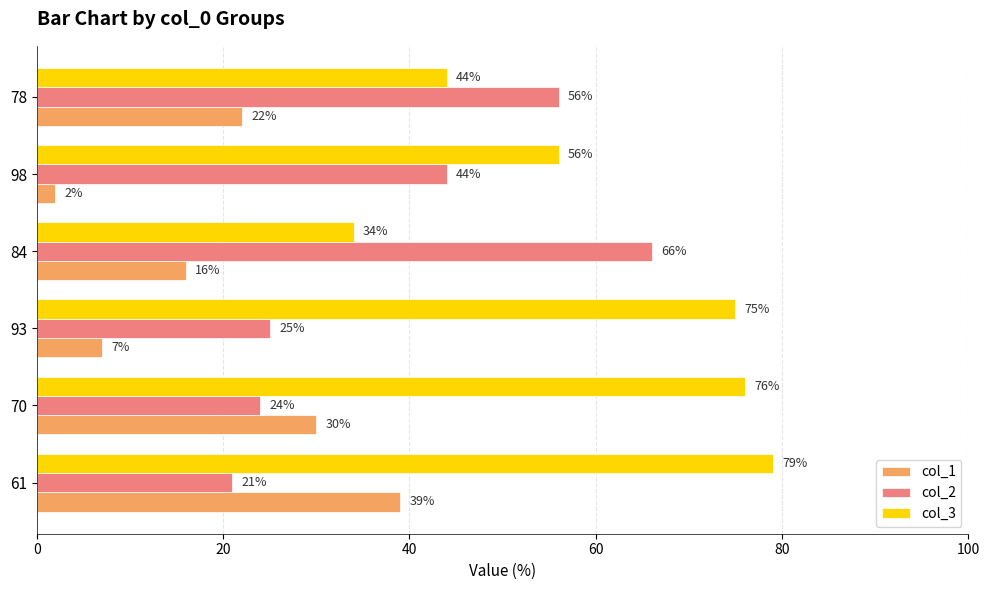

How many distinct data groups are displayed?

3